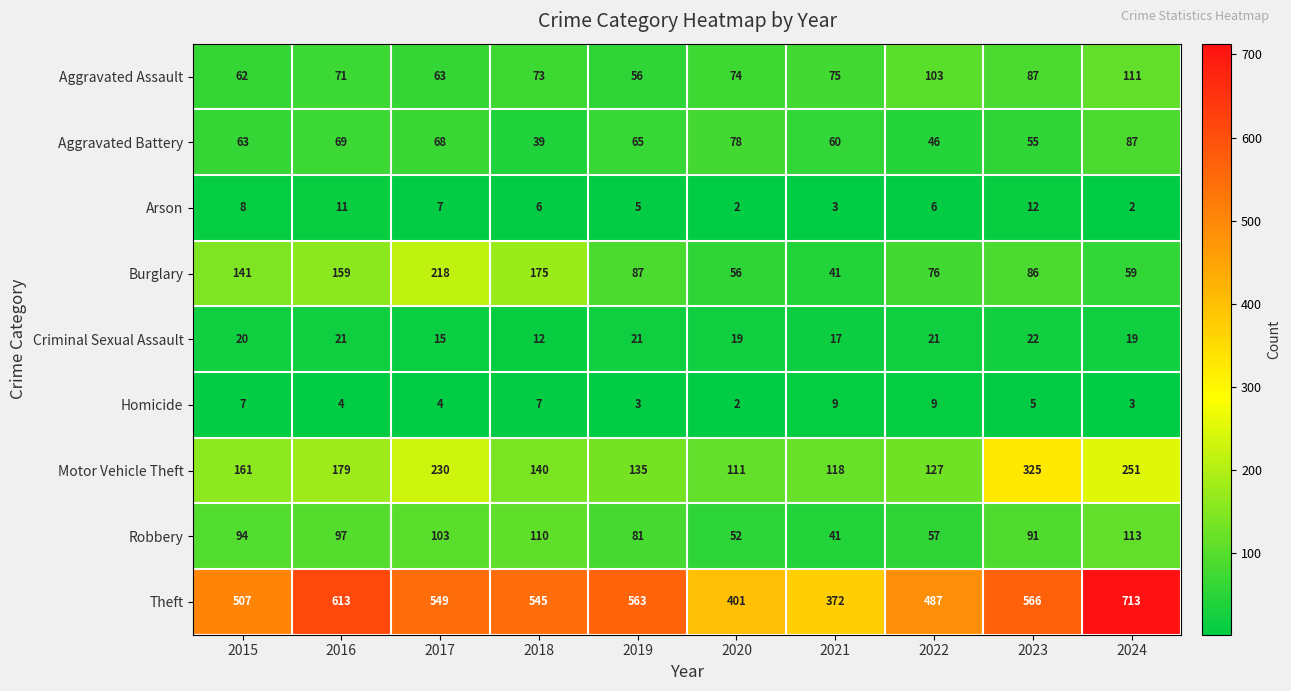

At 2024, list the series in order from largest to smallest.

Theft, Motor Vehicle Theft, Robbery, Aggravated Assault, Aggravated Battery, Burglary, Criminal Sexual Assault, Homicide, Arson